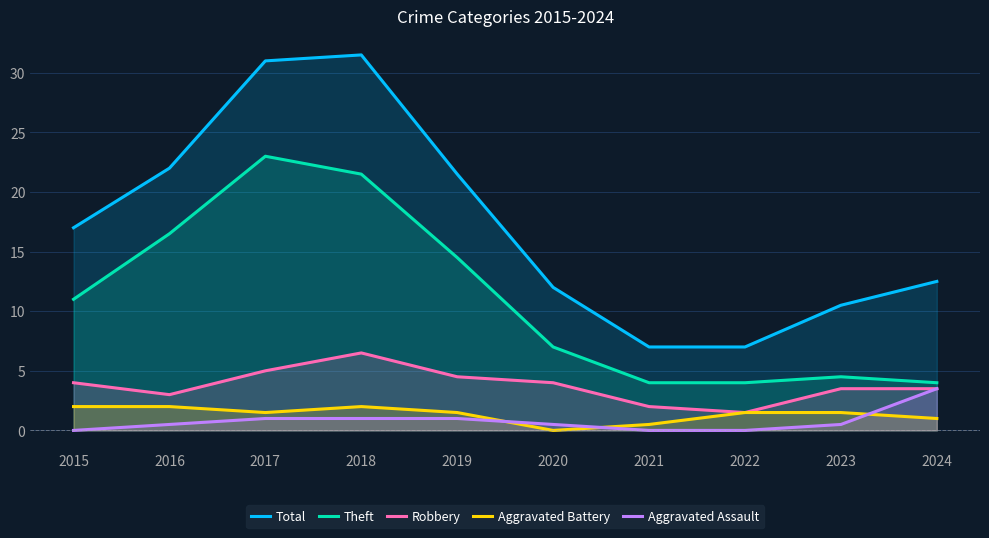

Does the chart display data point markers on the line(s)?

No